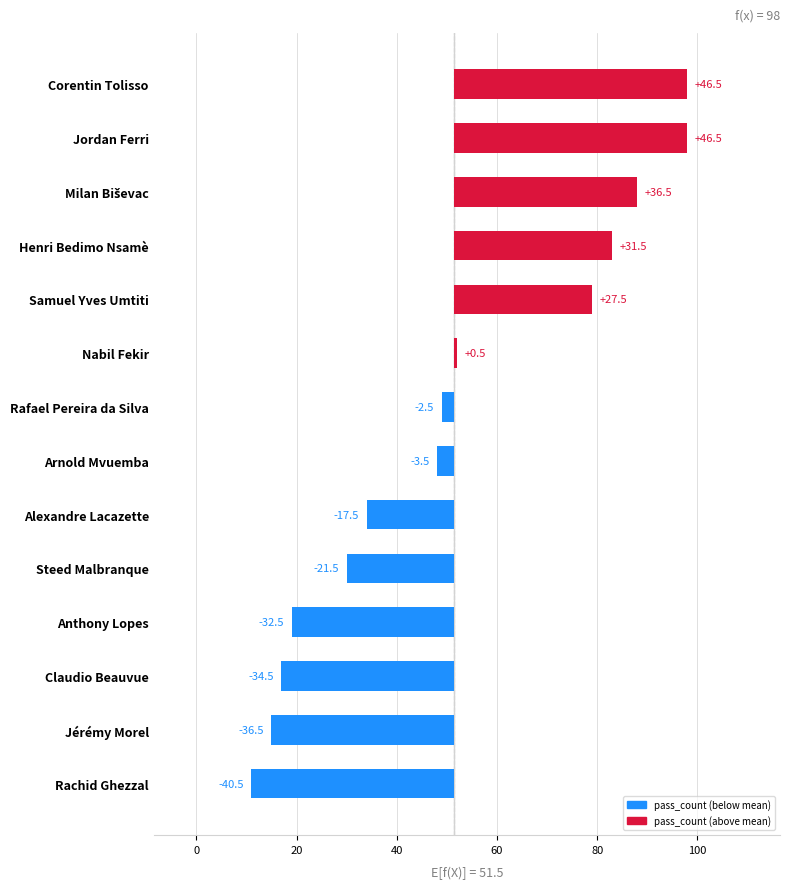

How many data points are less than -2?

8